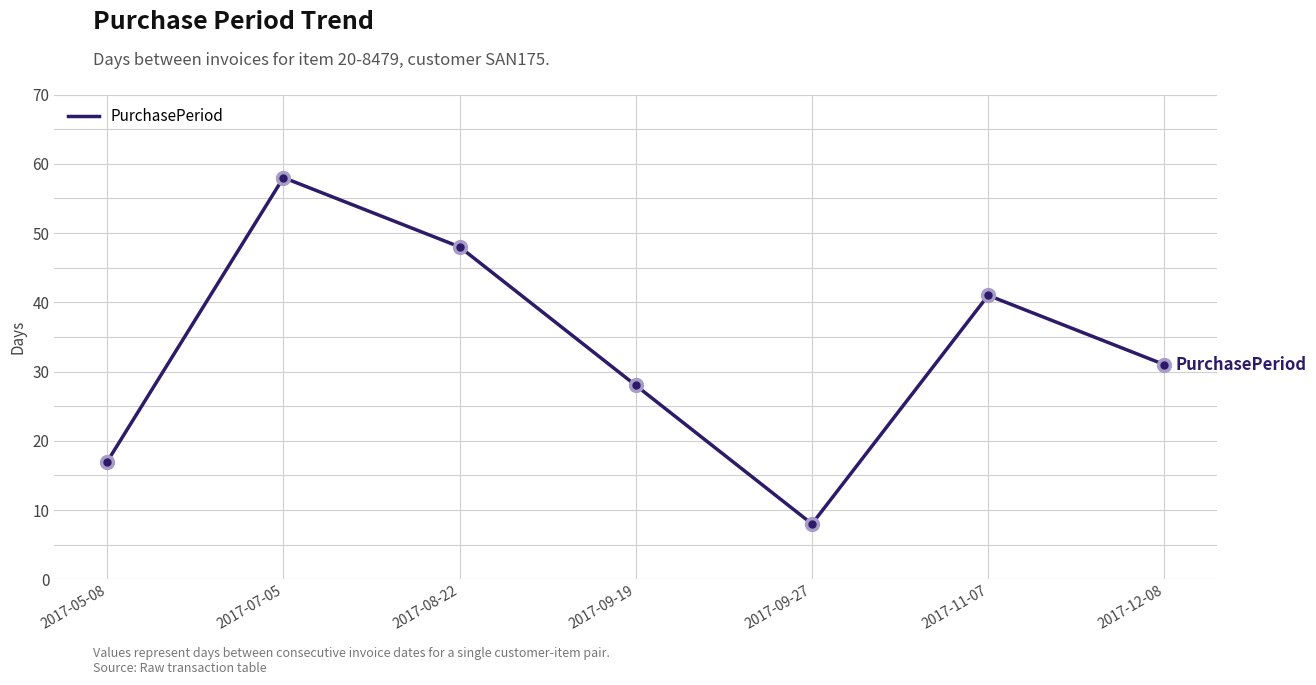

At which label does the data first exceed 31?

2017-07-05